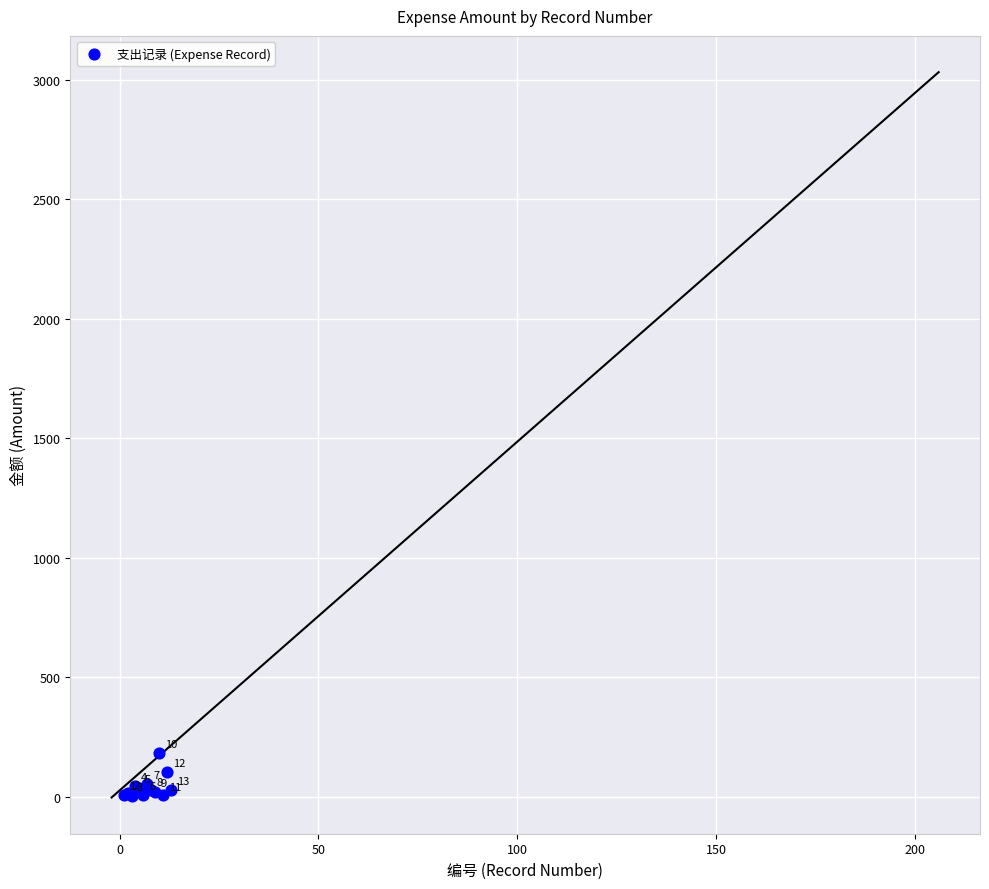

What Y value in the scatter plot is closest to 95?

106.4